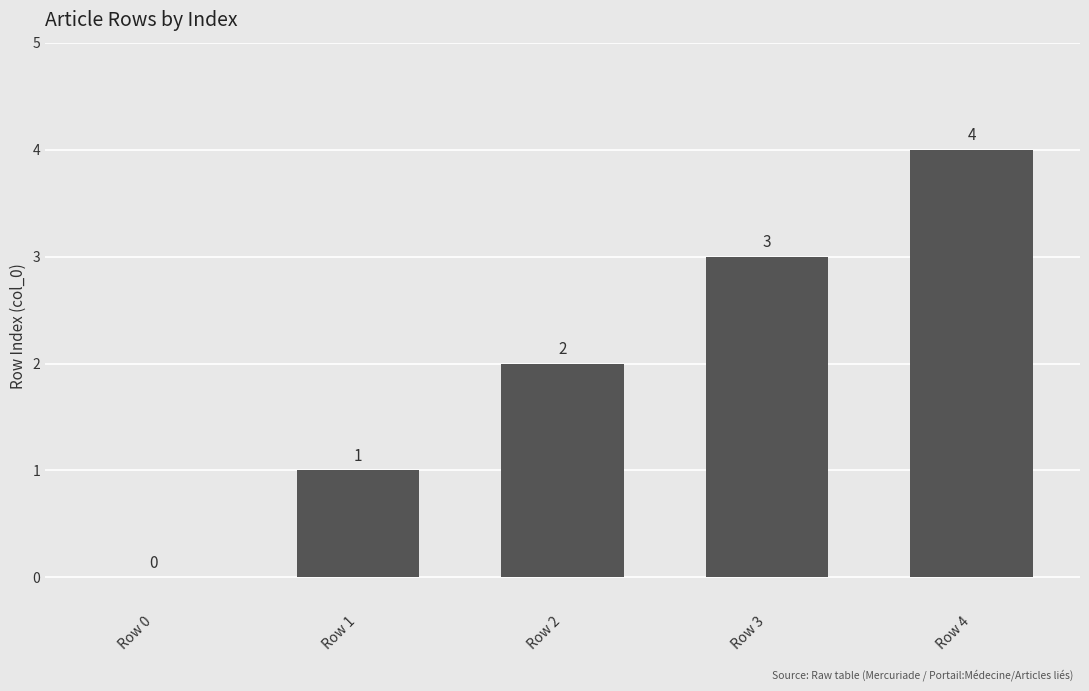

Count the values in the range 1 to 3.

3